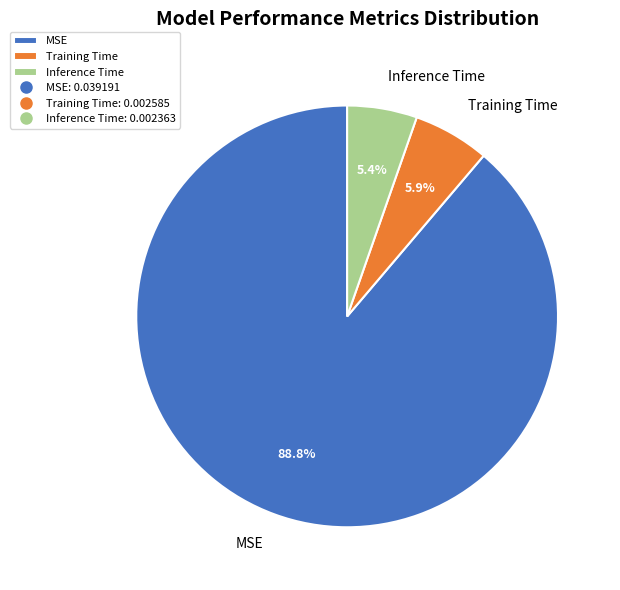

To the nearest percent, what portion does Inference Time represent?

5%